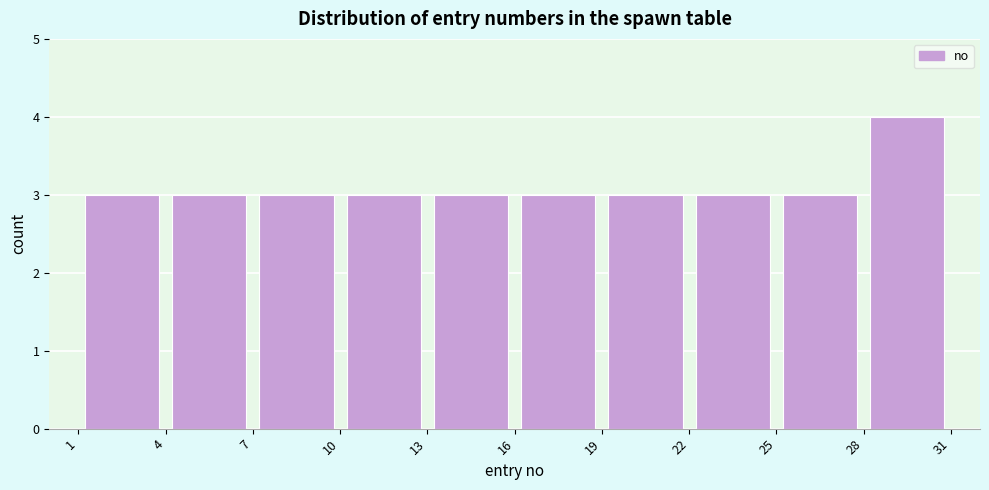

Reading left to right, list every bar in this chart as the range it spans on the x-axis followed by its height. The values are not printed on the chart, so give them approximately, as read against the axis.

1 to 4: 3
4 to 7: 3
7 to 10: 3
10 to 13: 3
13 to 16: 3
16 to 19: 3
19 to 22: 3
22 to 25: 3
25 to 28: 3
28 to 31: 4